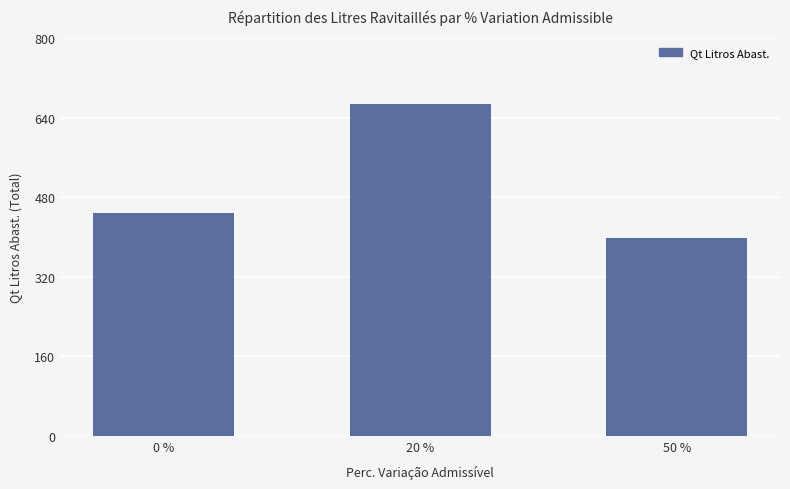

Reading right to left, transcribe all the data shown in this chart.

50 %=397.5	20 %=667.8	0 %=447.4